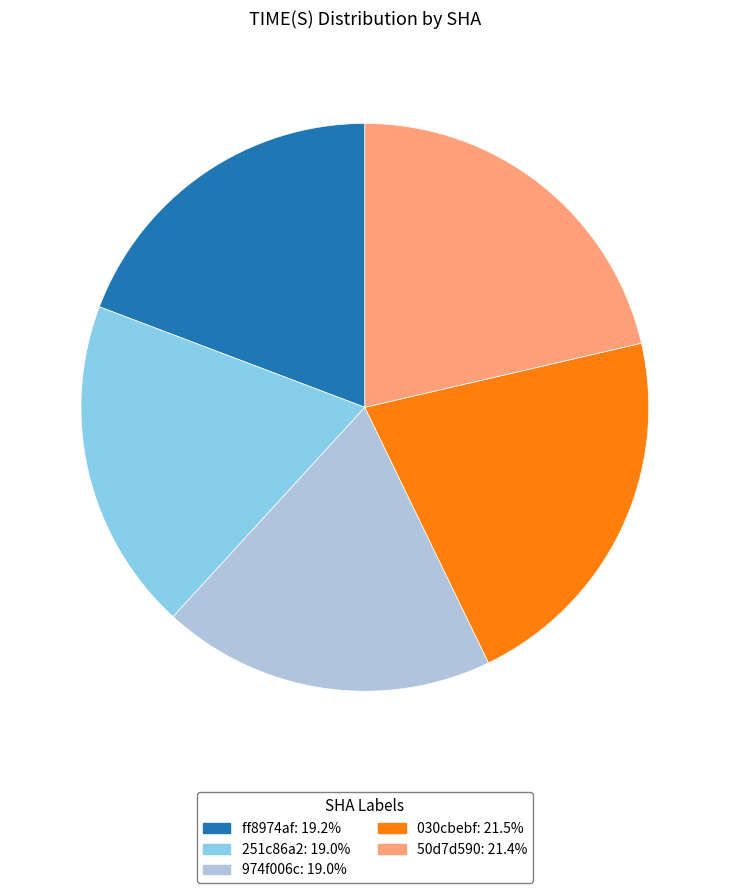

How many segments does this pie chart have?

5